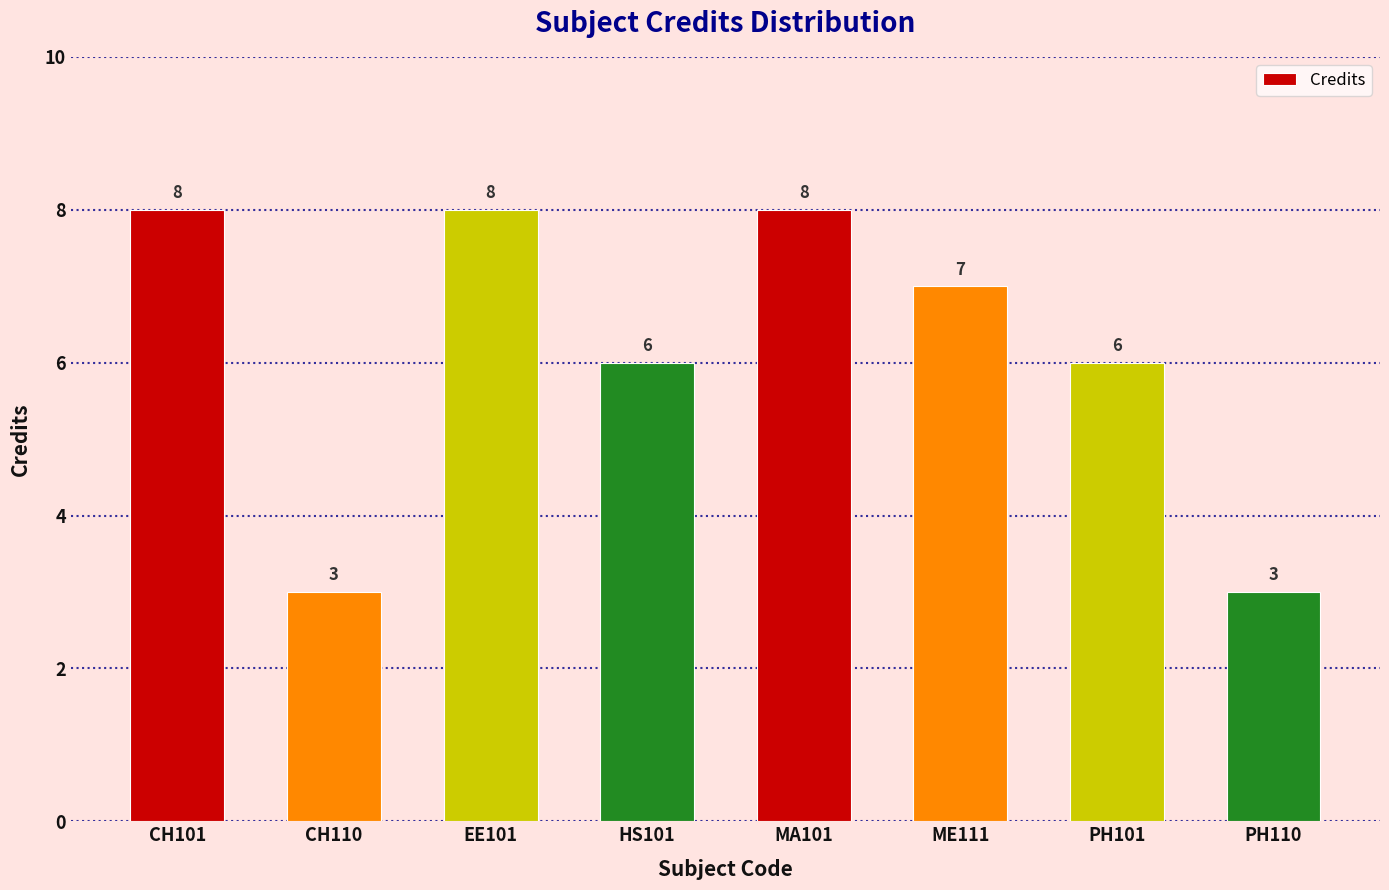

The chart shows a value of 2 at EE101. True or false?

False